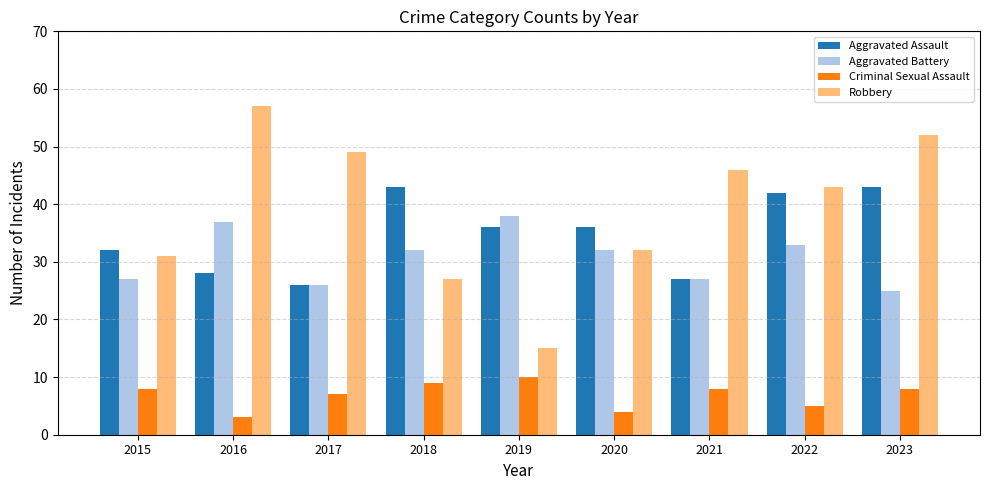

What are all the series names shown in the legend?

Aggravated Assault, Aggravated Battery, Criminal Sexual Assault, Robbery